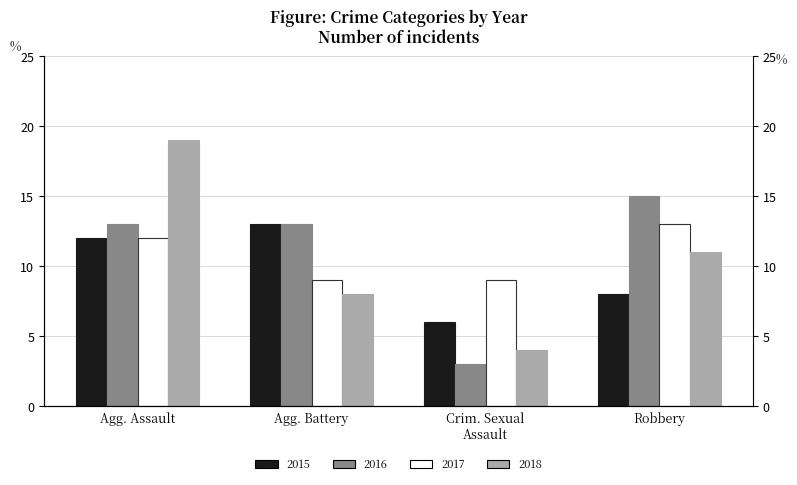

Where does the 2016 series first go above 13?

Robbery